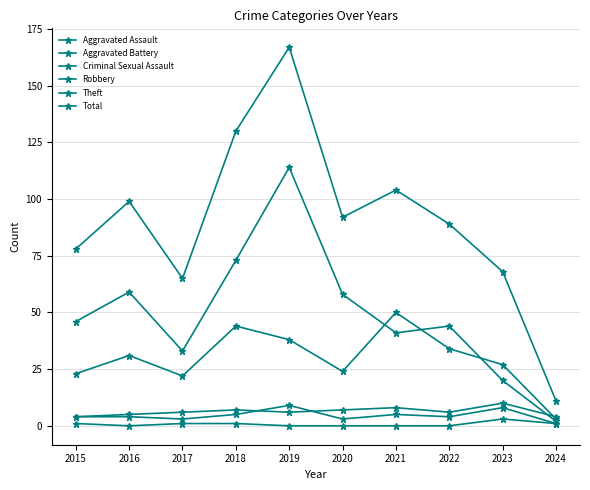

Which series has the largest range (max minus min)?

Total